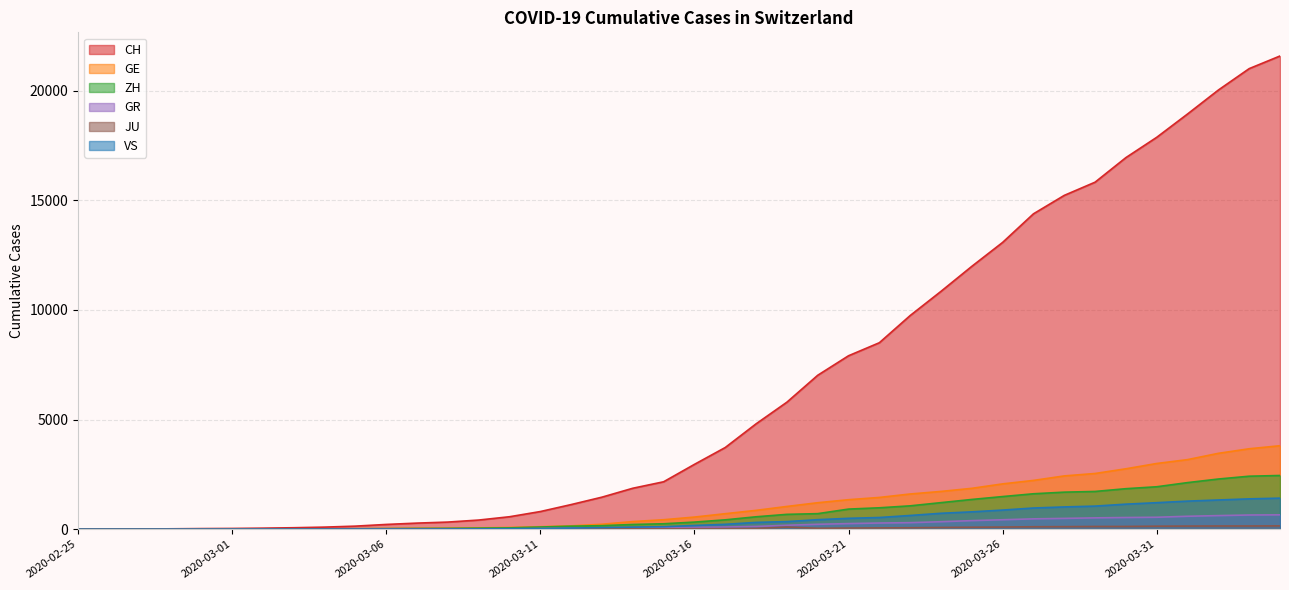

What is the value of the JU point at the 12th from the left?

5